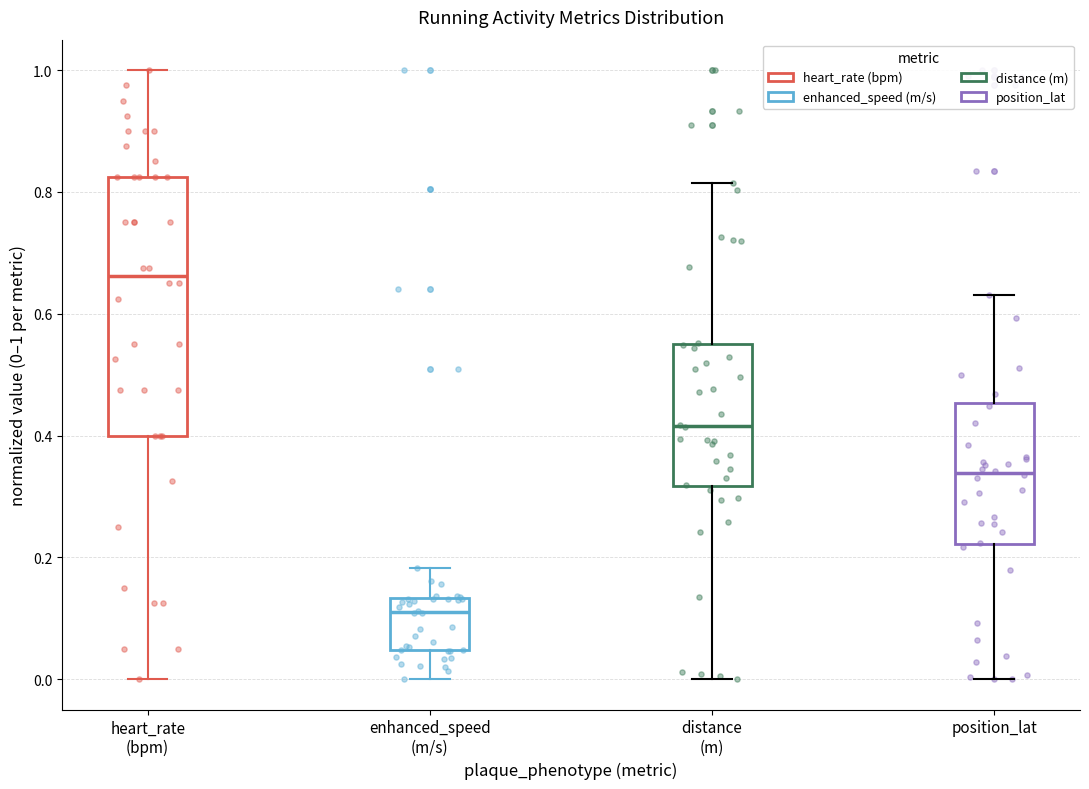

Where is the lower edge of the box for heart_rate (bpm) on the y-axis? The values are not printed on the chart, so give them approximately, as read against the axis.

0.40